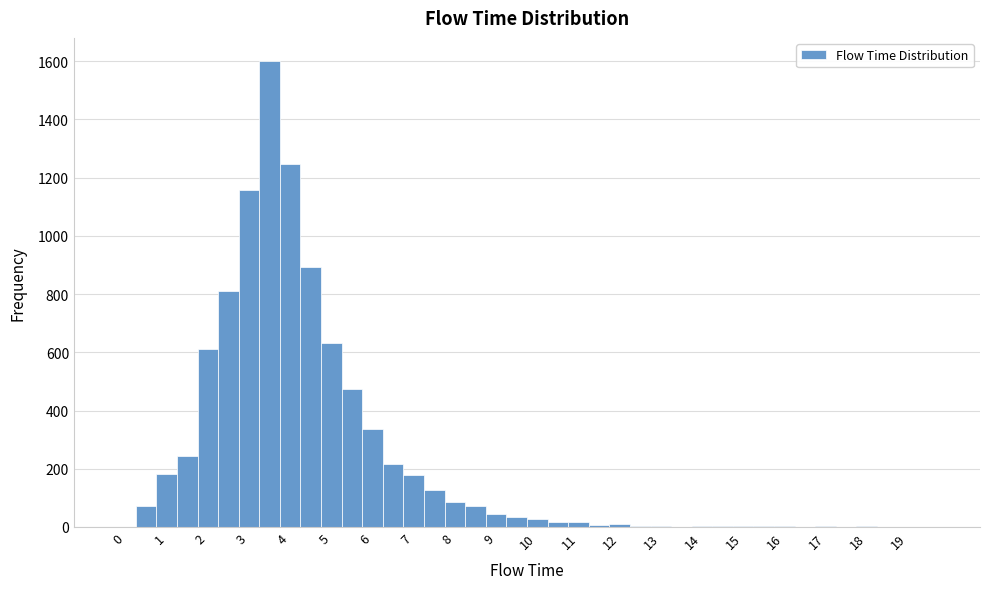

Reading left to right, list every bar in this chart as the range it spans on the x-axis followed by its height. Neither the bar edges nor the heights are printed on the chart, so give them approximately, as read against the axes.

-0.25 to 0.25: 0
0.25 to 0.75: 80
0.75 to 1.25: 180
1.25 to 1.75: 240
1.75 to 2.25: 620
2.25 to 2.75: 800
2.75 to 3.25: 1160
3.25 to 3.75: 1600
3.75 to 4.25: 1240
4.25 to 4.75: 900
4.75 to 5.25: 640
5.25 to 5.75: 480
5.75 to 6.25: 340
6.25 to 6.75: 220
6.75 to 7.25: 180
7.25 to 7.75: 120
7.75 to 8.25: 80
8.25 to 8.75: 80
8.75 to 9.25: 40
9.25 to 9.75: 40
9.75 to 10.25: 20
10.25 to 10.75: under 20
10.75 to 11.25: under 20
11.25 to 11.75: under 20
11.75 to 12.25: under 20
12.25 to 12.75: under 20
12.75 to 13.25: under 20
13.25 to 13.75: under 20
13.75 to 14.25: under 20
14.25 to 14.75: under 20
14.75 to 15.25: under 20
15.25 to 15.75: under 20
15.75 to 16.25: under 20
16.25 to 16.75: under 20
16.75 to 17.25: under 20
17.25 to 17.75: under 20
17.75 to 18.25: under 20
18.25 to 18.75: under 20
18.75 to 19.25: under 20
19.25 to 19.75: 0